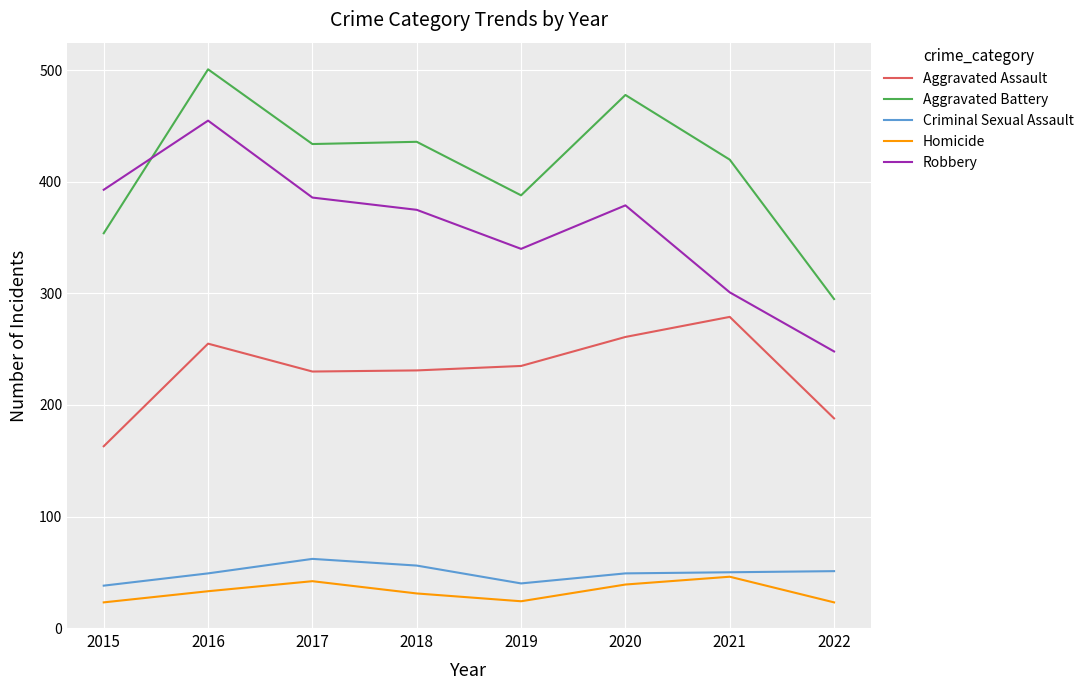

Does the chart display data point markers on the line(s)?

No